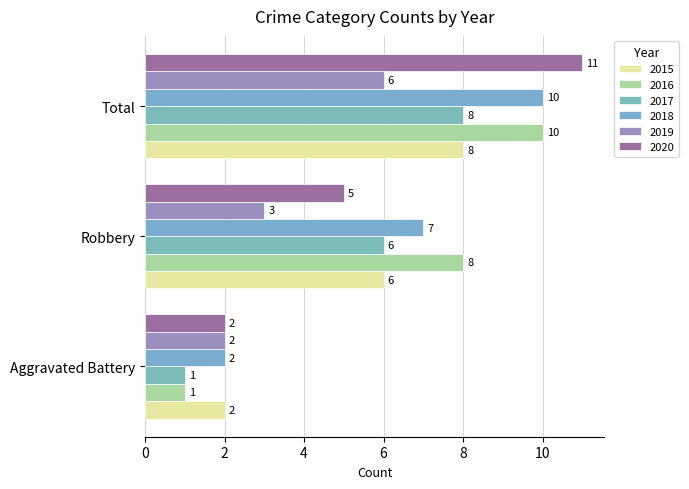

Reading right to left, what are all the values shown in this chart?

2015: 8	6	2
2016: 10	8	1
2017: 8	6	1
2018: 10	7	2
2019: 6	3	2
2020: 11	5	2